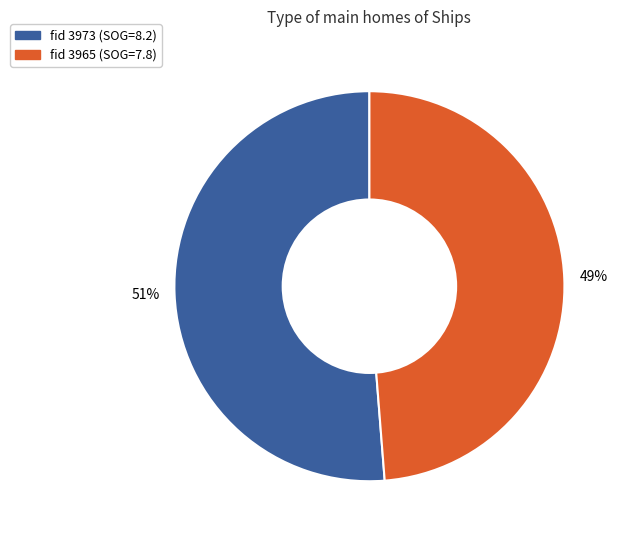

Is there a majority slice in this chart?

Yes